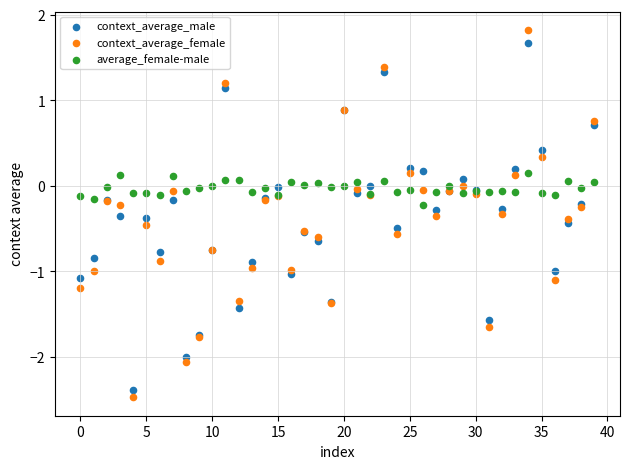

What are all the series names shown in the legend?

context_average_male, context_average_female, average_female-male